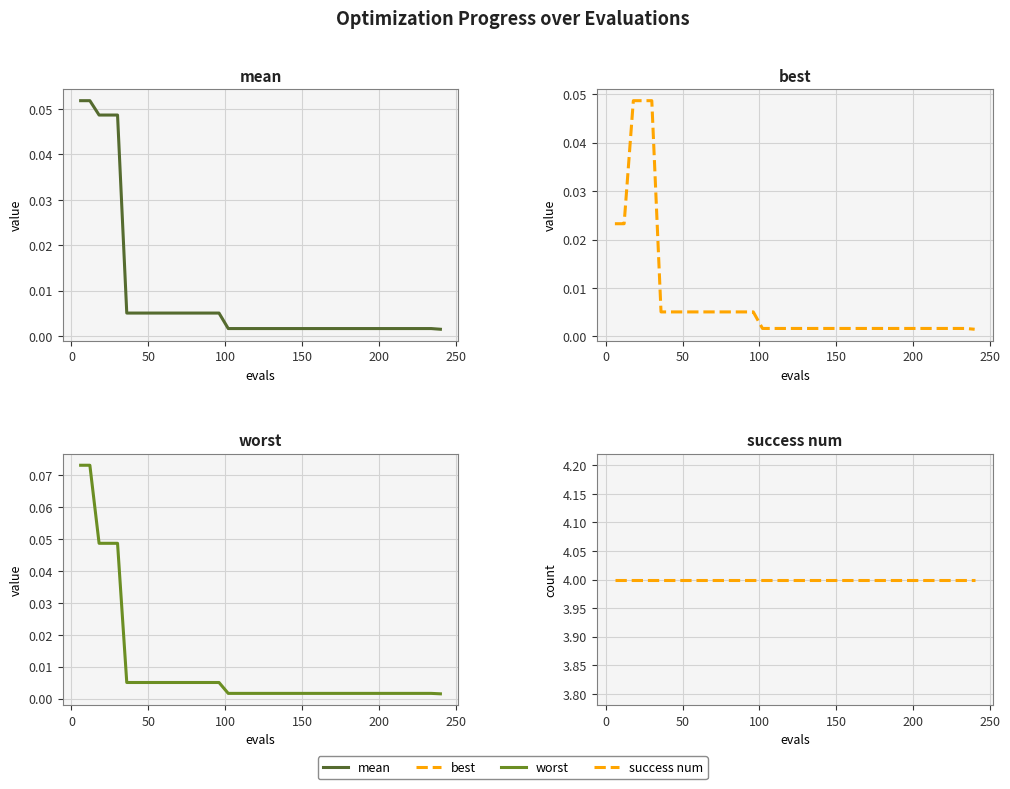

The value of best at 12 is 0.0. True or false?

False